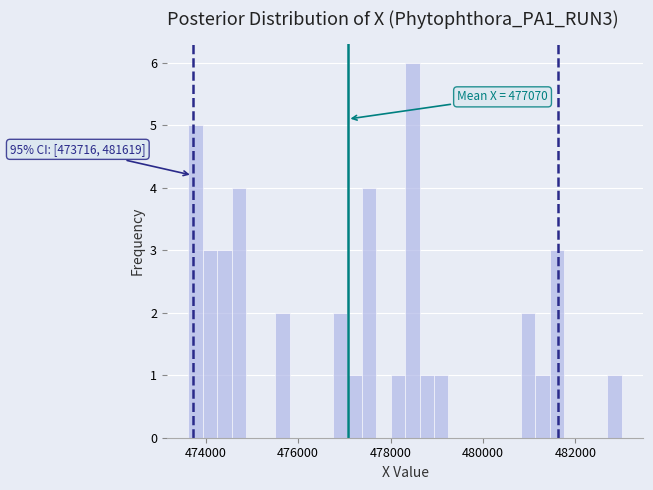

Around what value on the x-axis is the tallest bar? Give the approximate position of its centre, as read against the axis.

478400